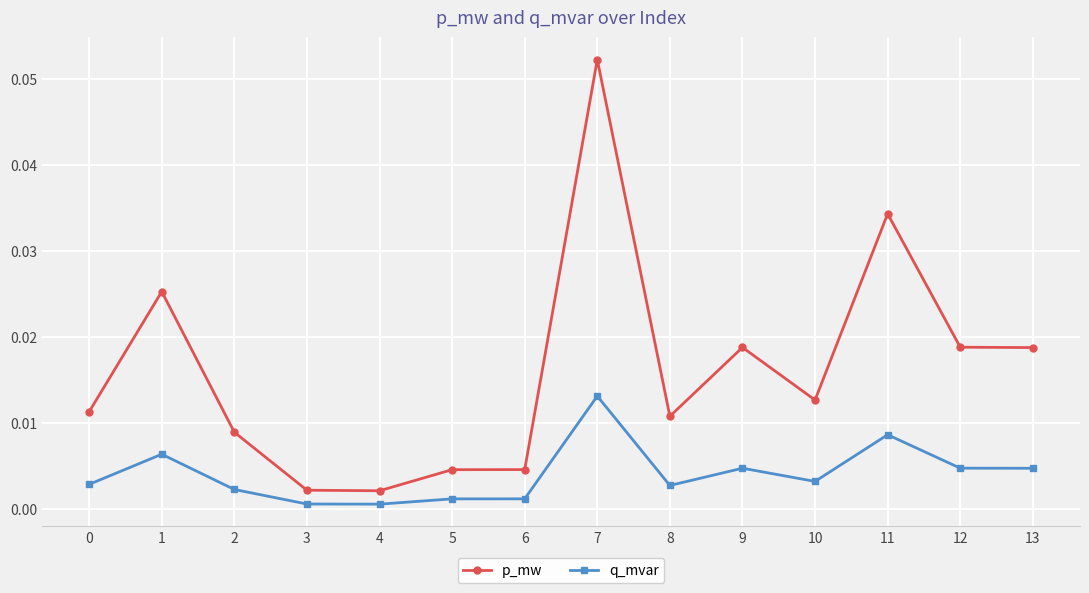

True or false: q_mvar and p_mw cross at least once.

False